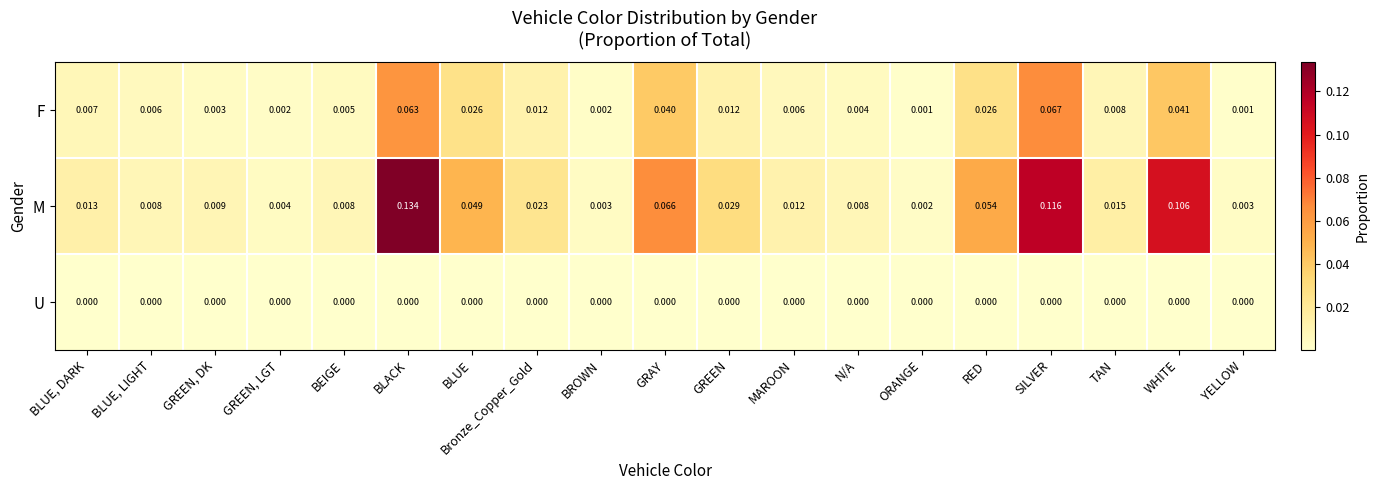

Which series has the largest range (max minus min)?

M